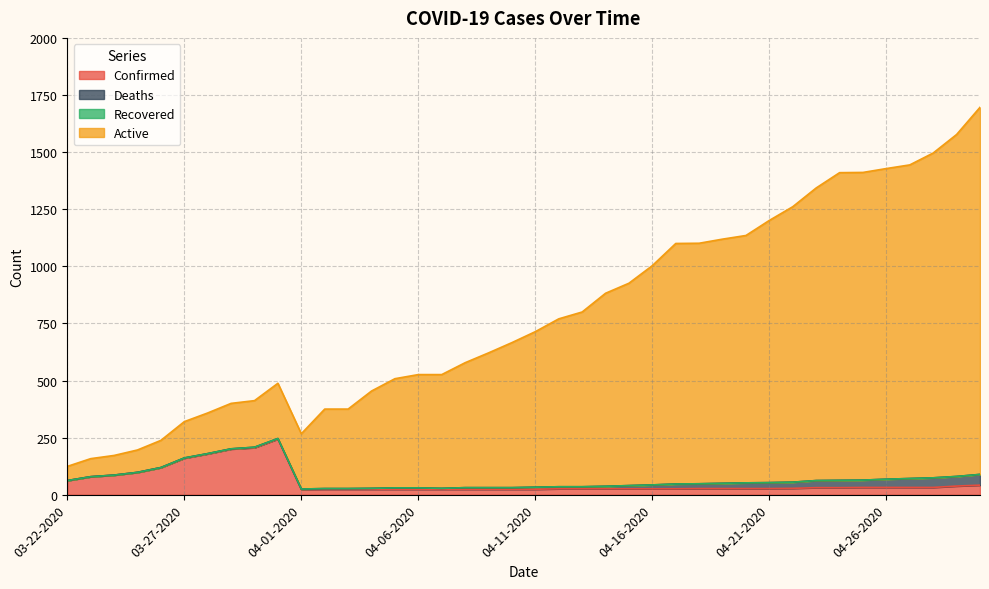

What is the maximum value for Confirmed?

244